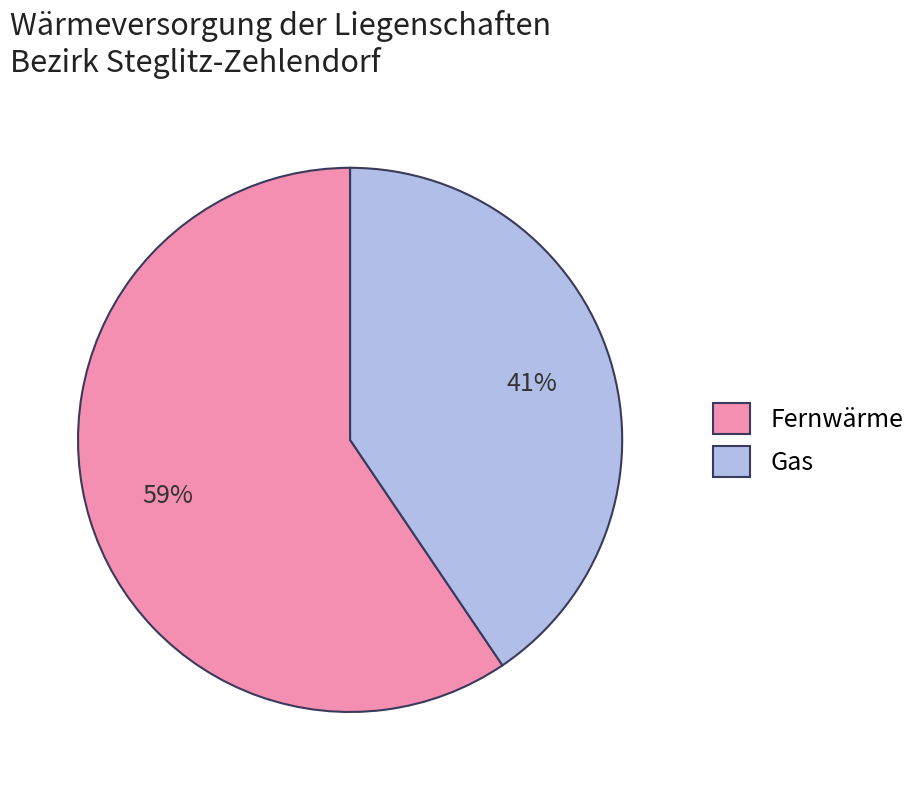

Does any single category account for the majority?

Yes